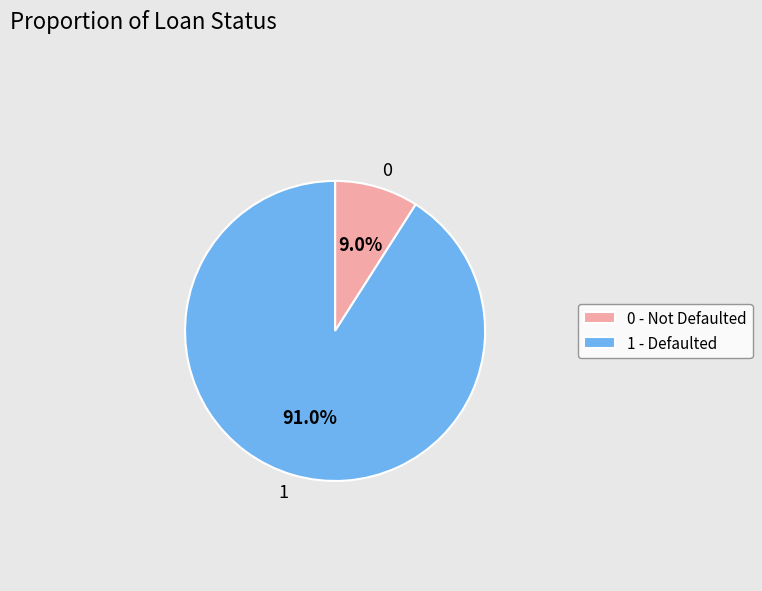

Does 0 account for over 50% of the chart?

No